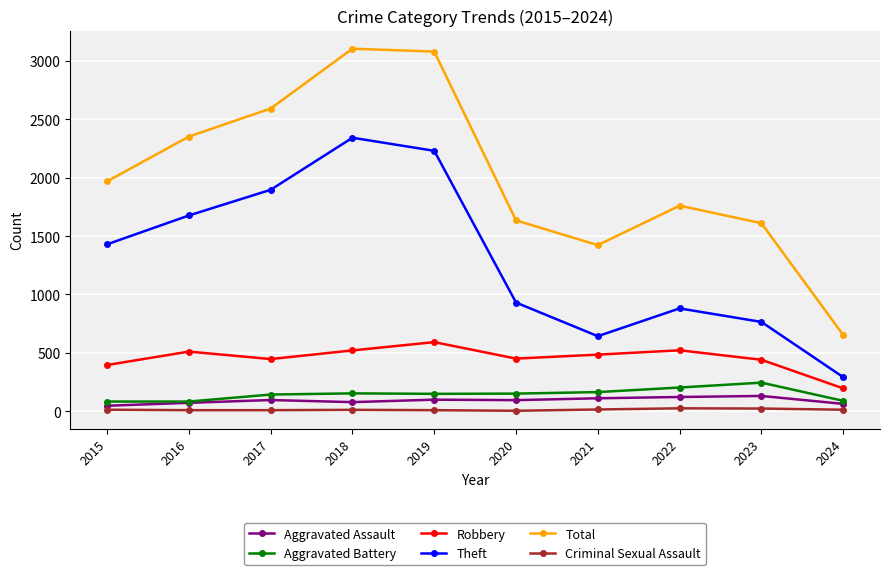

At how many categories does at least one series exceed 462?

10